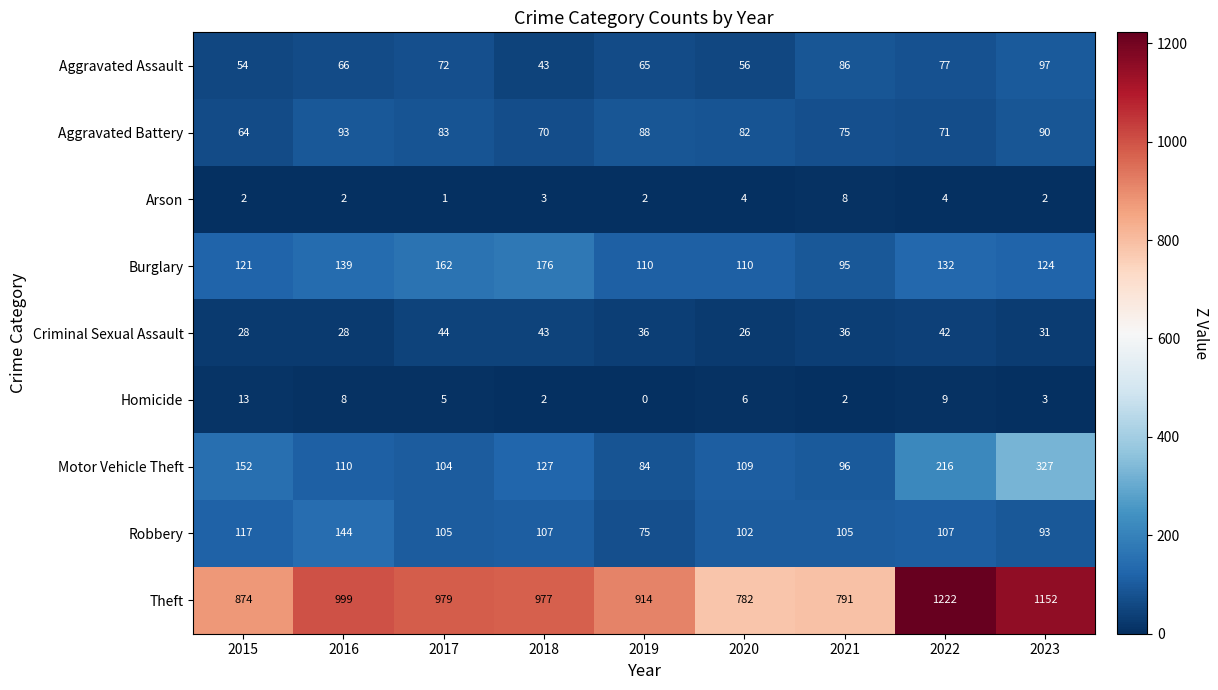

Which category has the highest value across all series?

2022